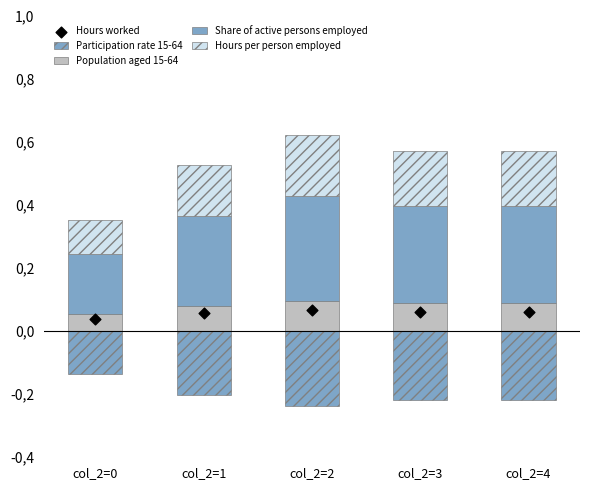

At which category is the sum across all series the highest?

col_2=2